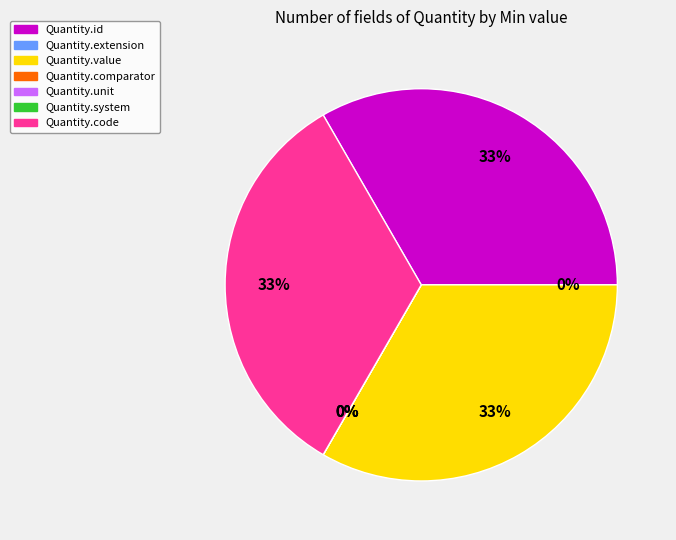

What is the largest slice in the pie chart?

Quantity.id